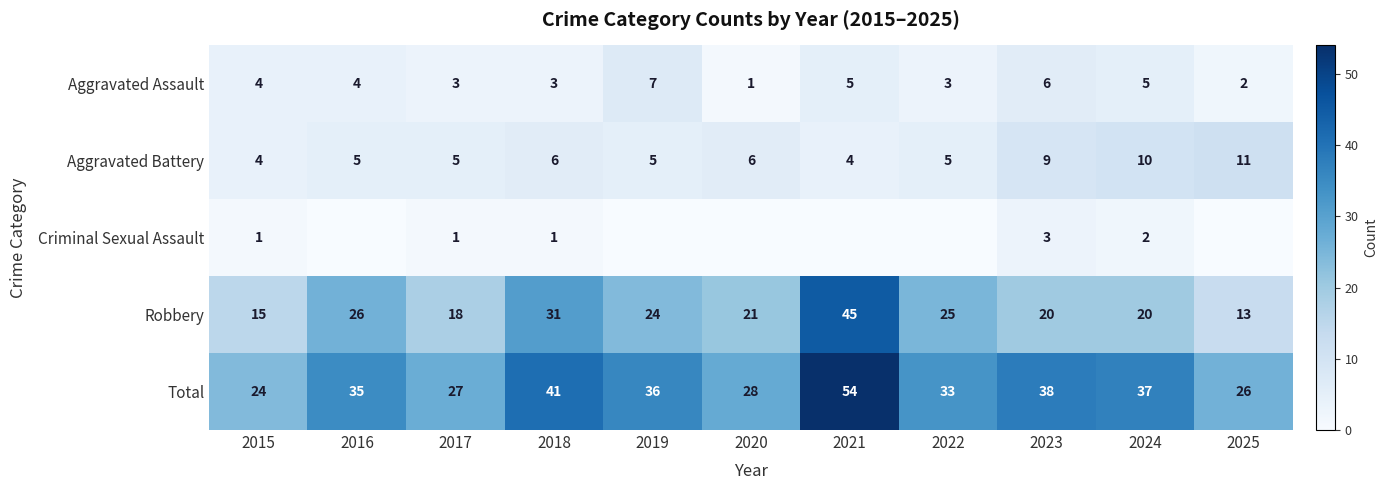

At which label is Robbery closest to 29?

2018